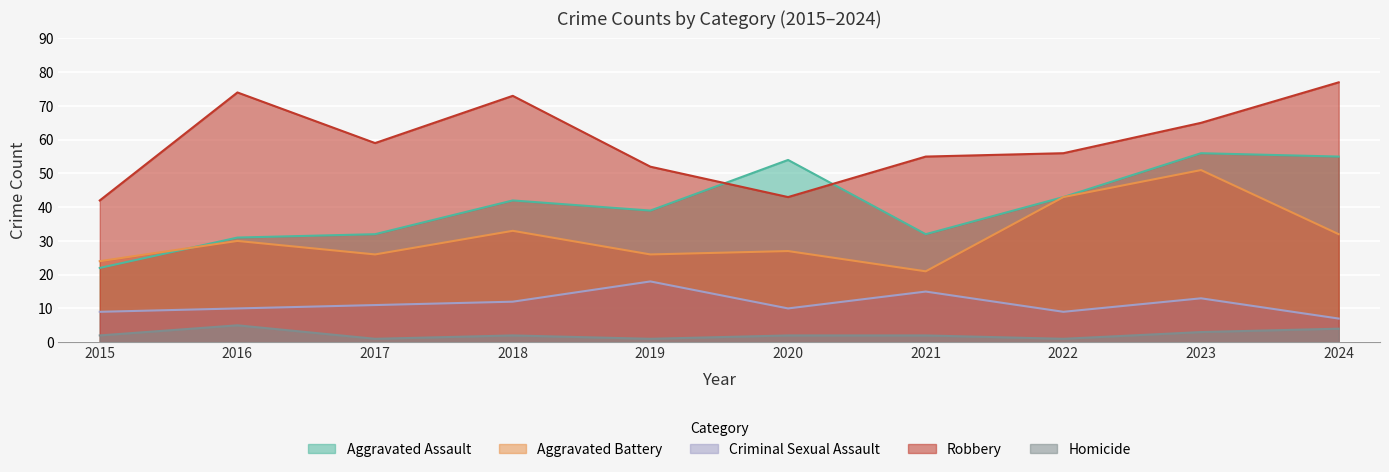

At which label does Criminal Sexual Assault first exceed 11?

2018